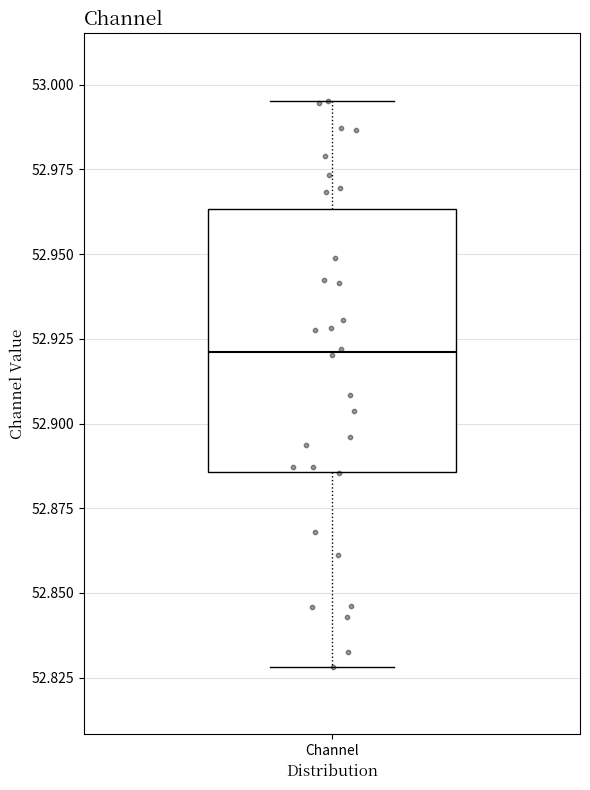

Transcribe this box plot: give where the median line is, the range the box spans, and where the two whiskers end, as read against the y-axis. The values are not printed on the chart, so give them approximately, as read against the axis.

median 52.920, box 52.885 to 52.965, whiskers 52.830 to 52.995